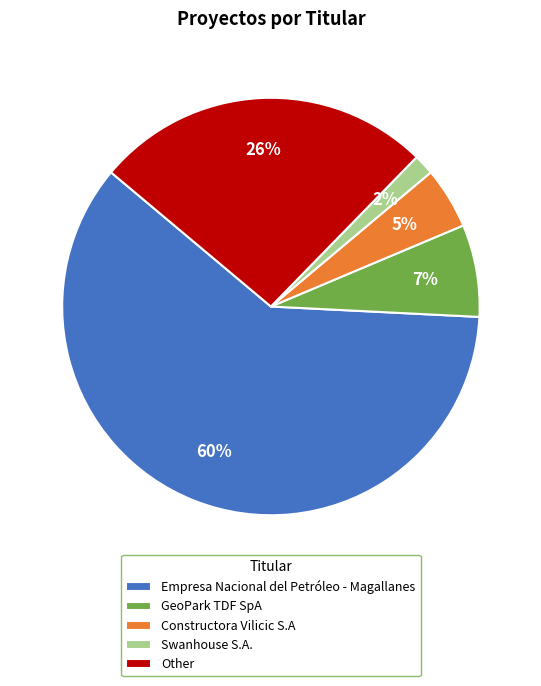

The Swanhouse S.A. slice represents 2% of the pie. True or false?

True